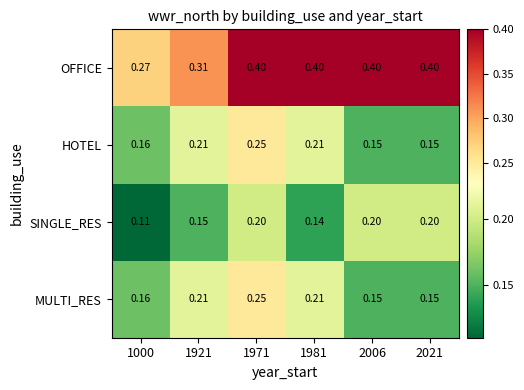

Which series has the largest total across all categories?

OFFICE